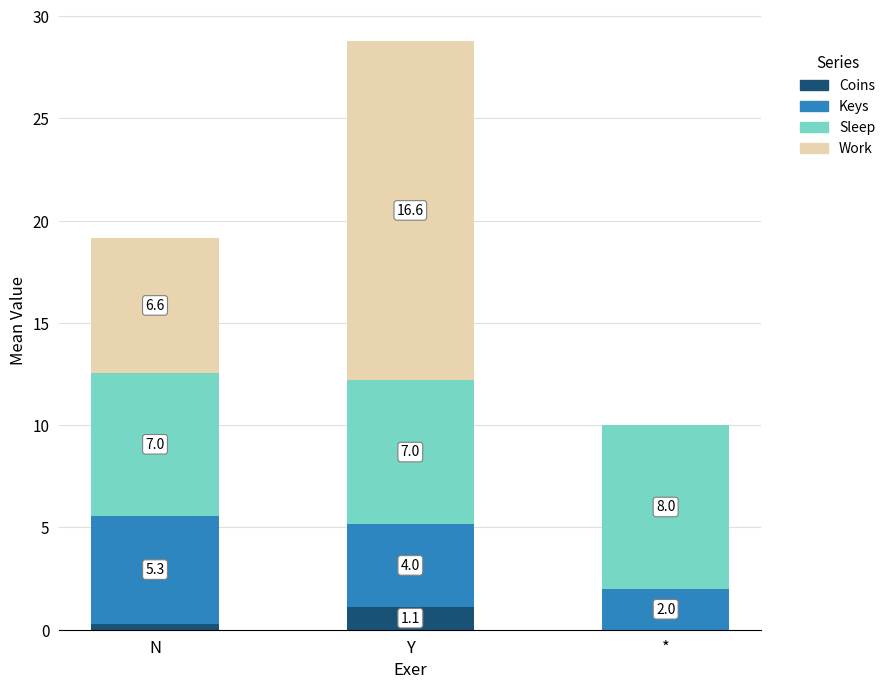

At which category is the sum across all series the highest?

Y